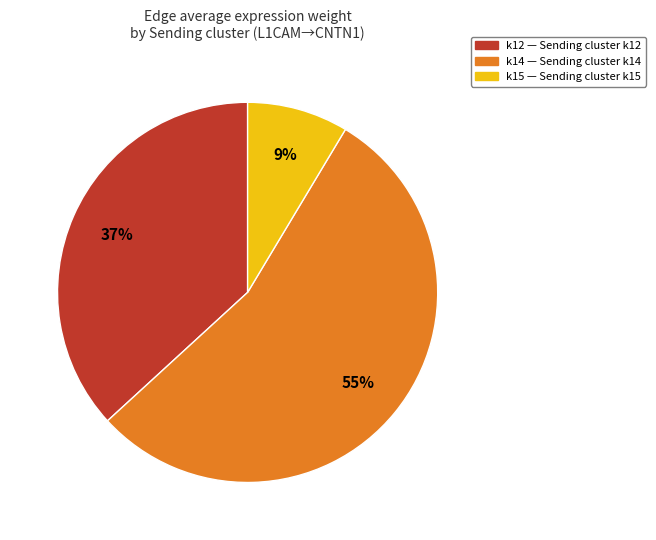

To the nearest percent, what percentage of the pie is k12?

37%